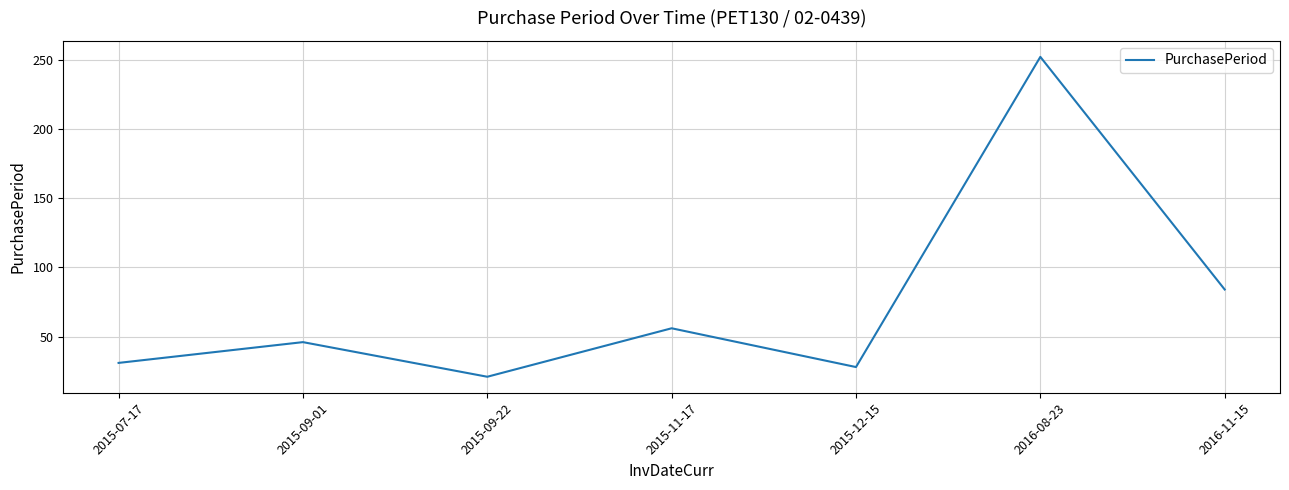

Rank the categories by value from highest to lowest.

2016-08-23, 2016-11-15, 2015-11-17, 2015-09-01, 2015-07-17, 2015-12-15, 2015-09-22